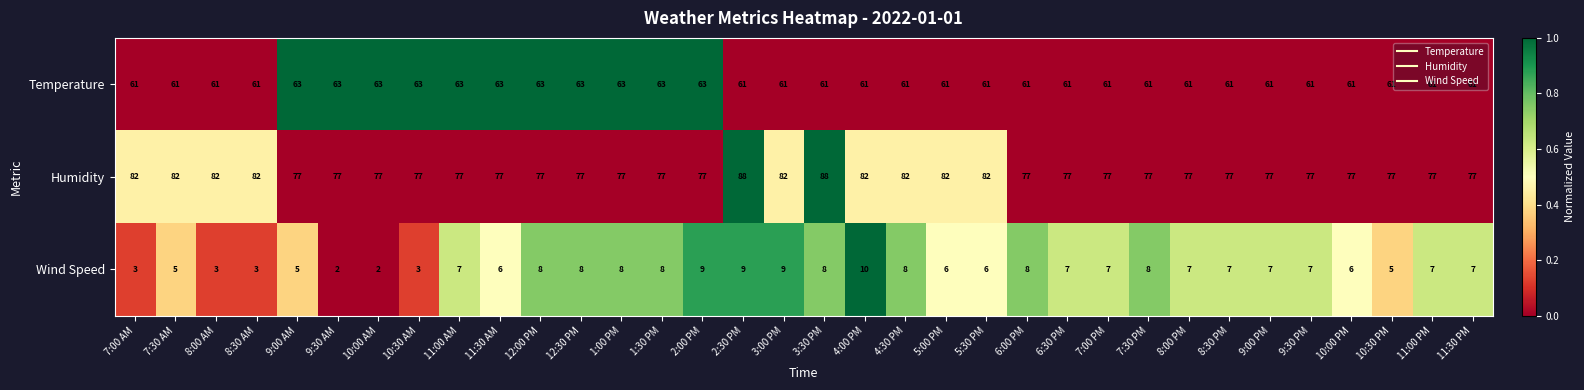

What is the total value across all series at 5:30 PM?

149